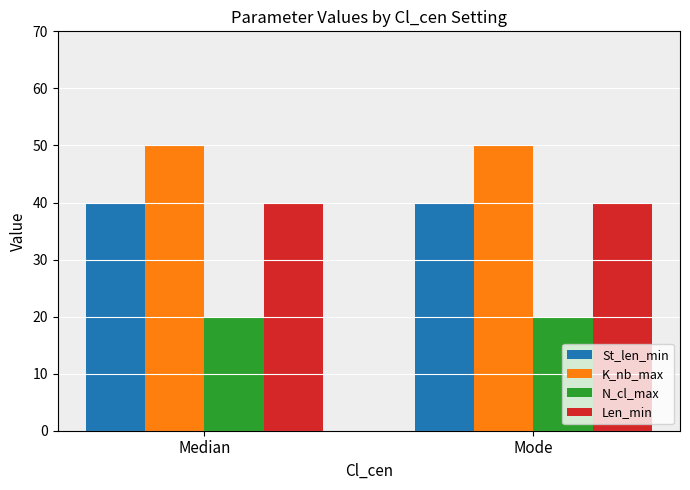

What is the difference between the highest and lowest values at Mode?

30